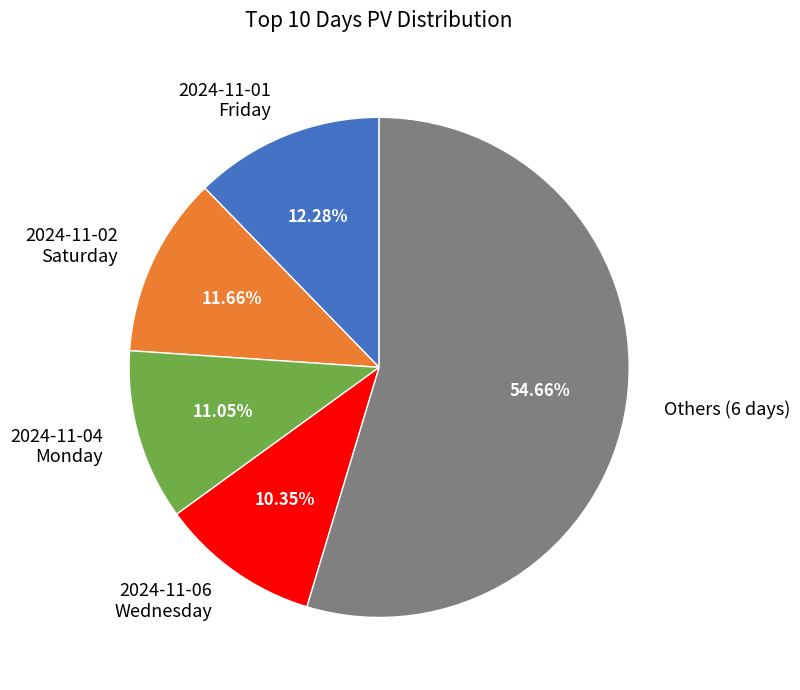

How many slices are in this pie chart?

5